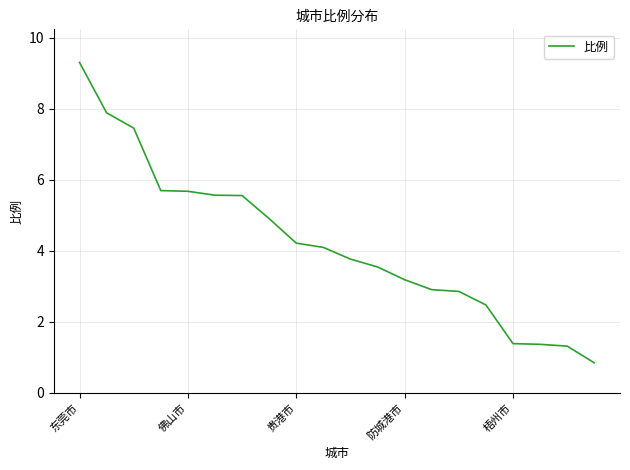

What is the greatest value displayed?

9.3